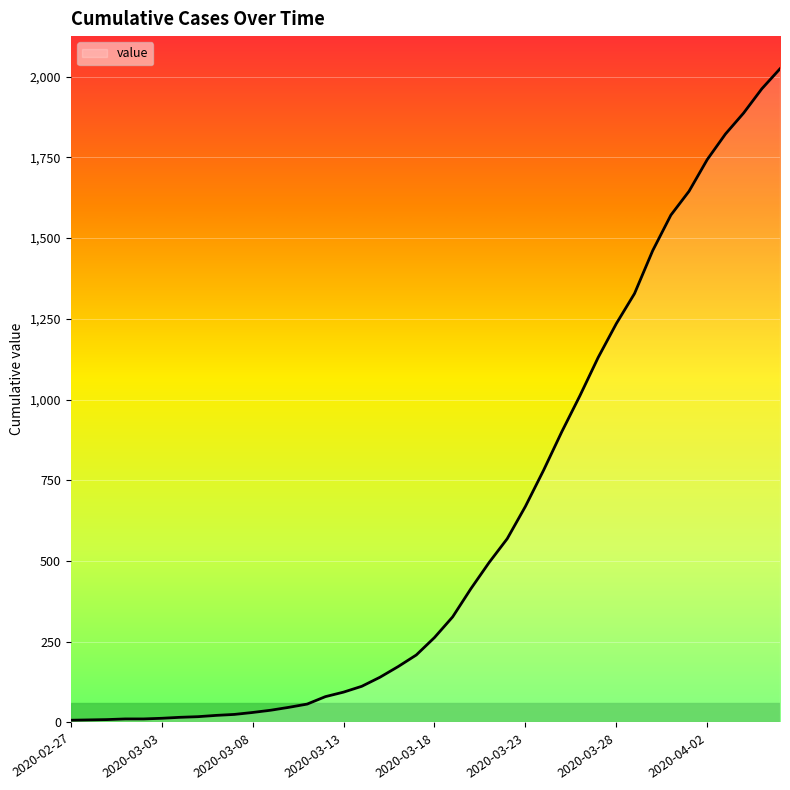

What is the difference between the maximum and minimum values?

2017